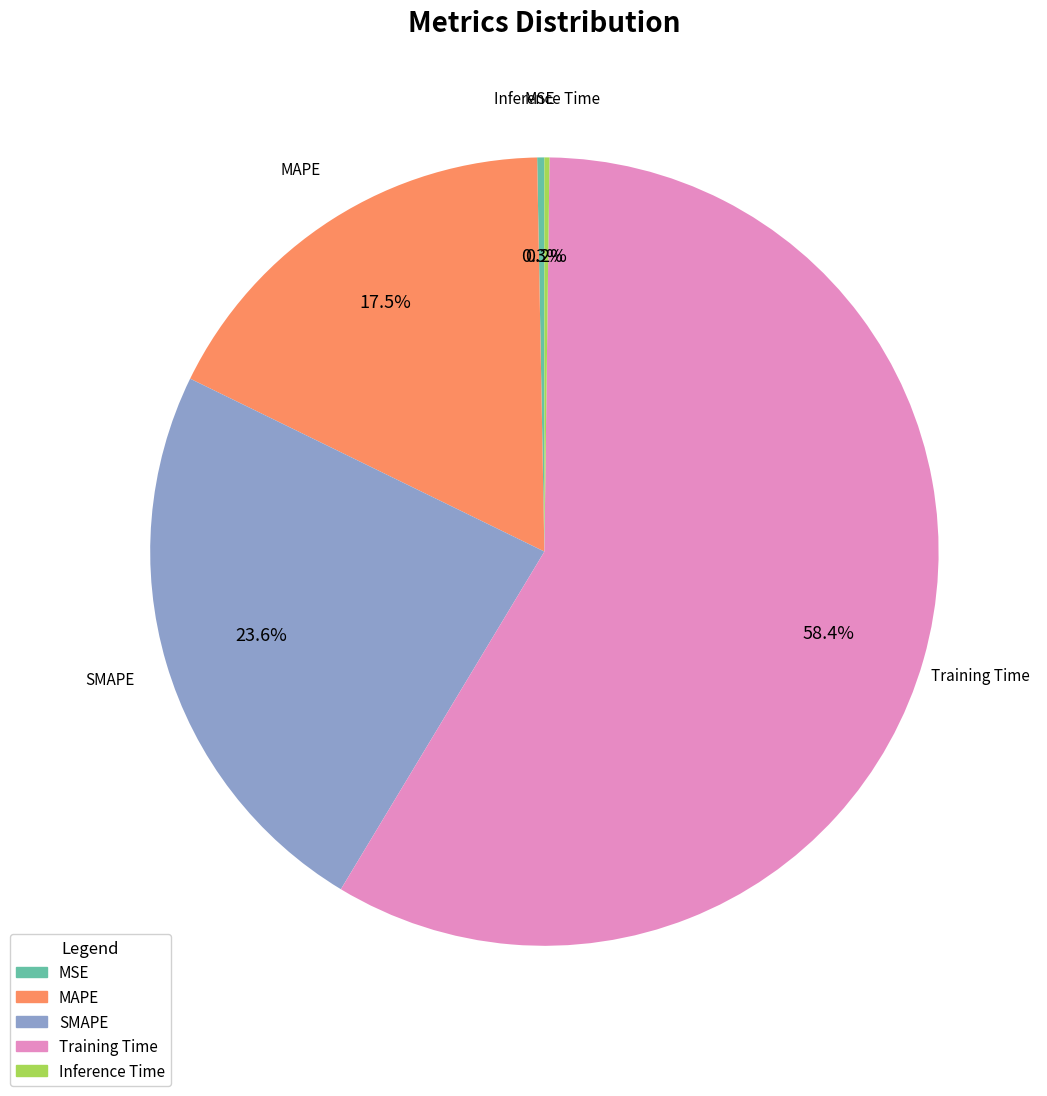

True or false: Training Time accounts for 58% of the total.

True